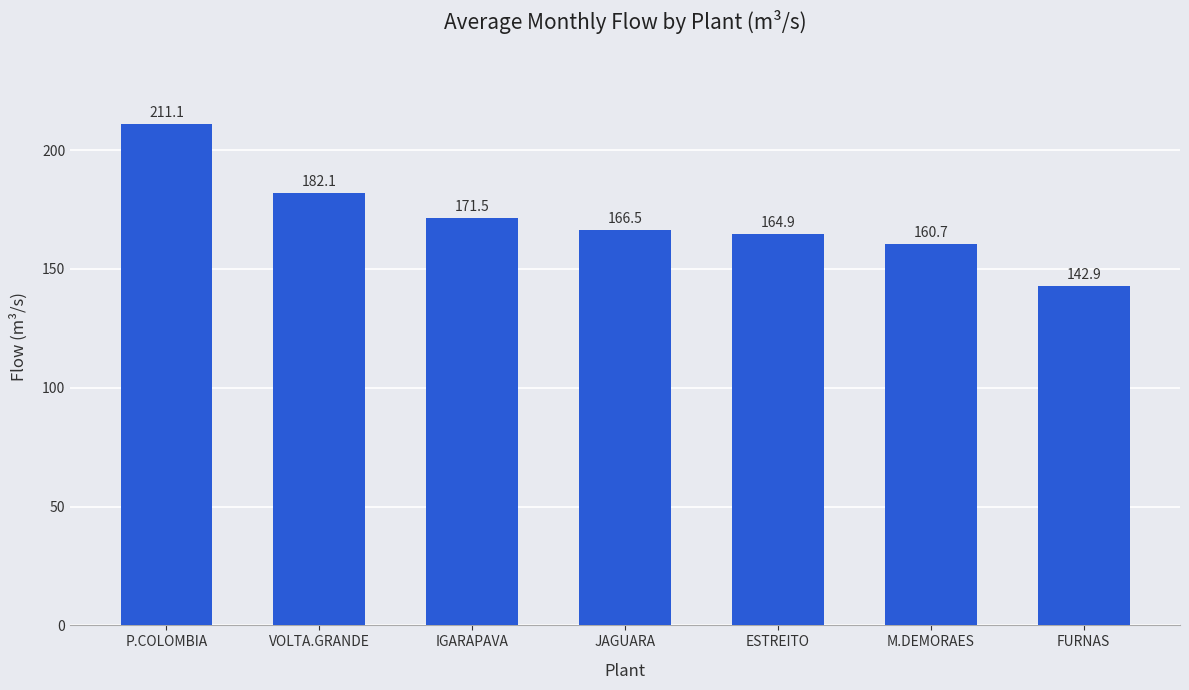

What is the approximate value at P.COLOMBIA?

211.1